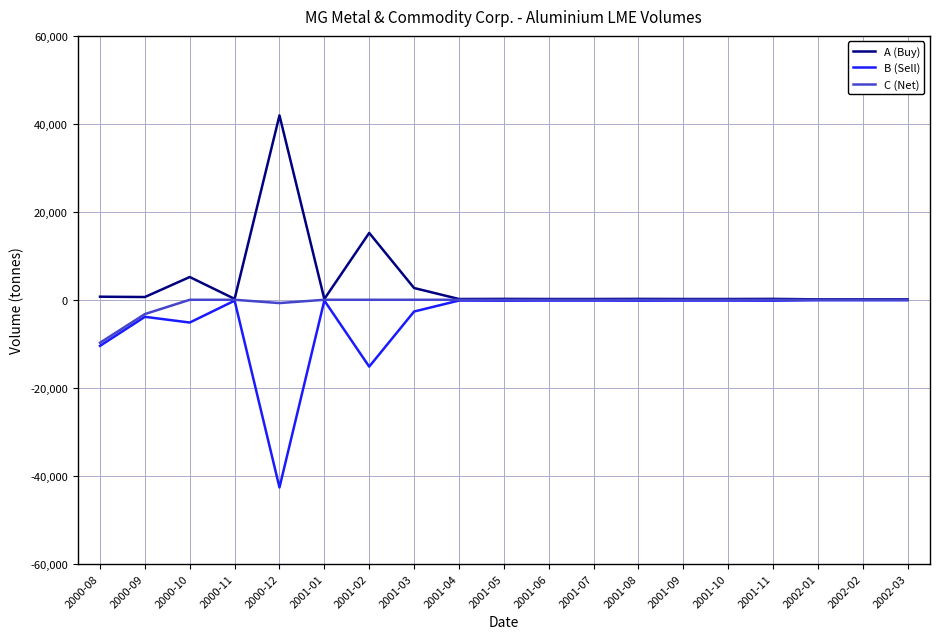

Is the value of A (Buy) at 2000-10 greater than the value of B (Sell) at 2001-04?

Yes